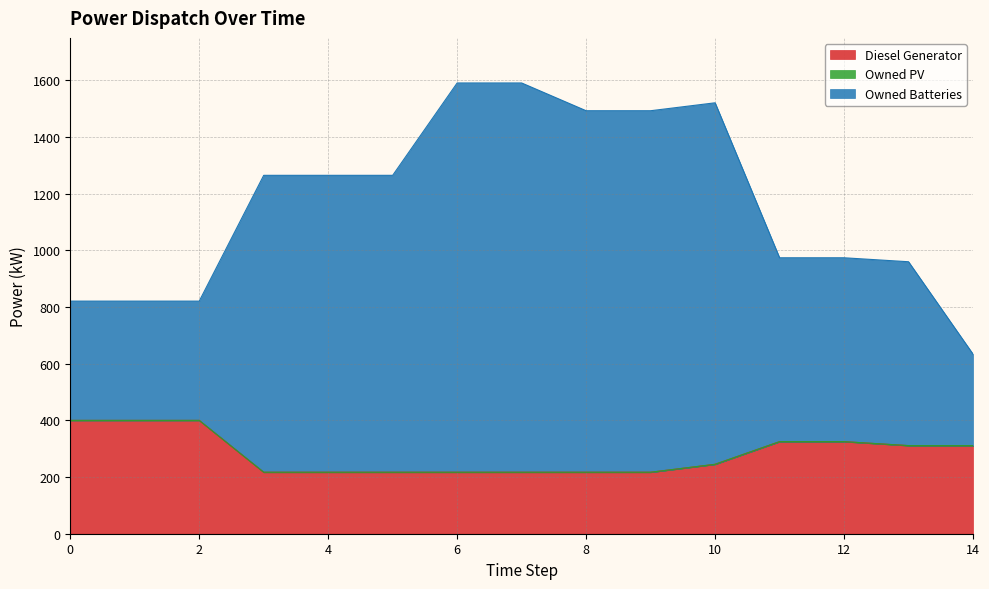

Does the chart display data point markers on the line(s)?

No